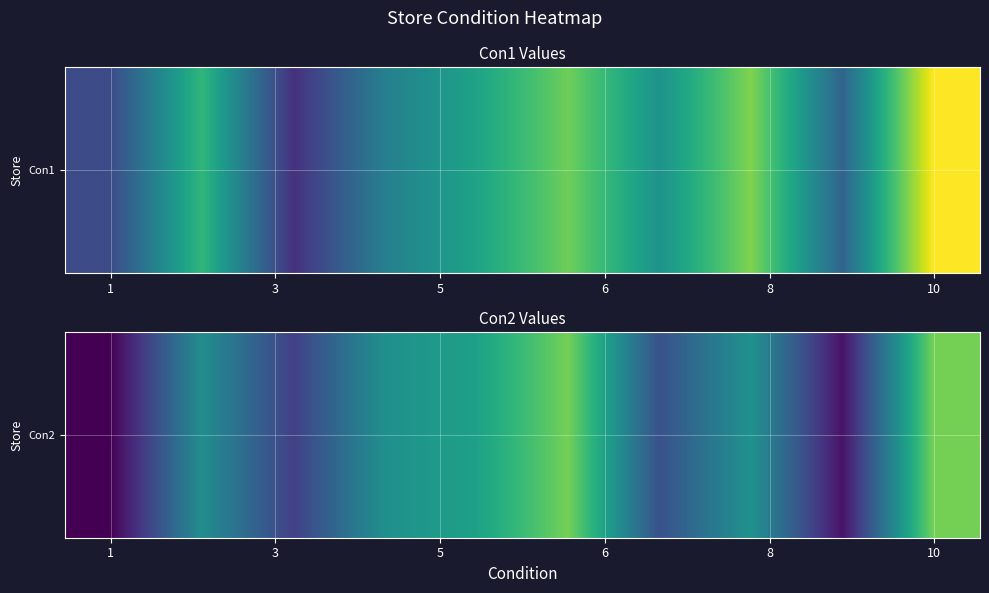

What is the greatest value displayed?

197